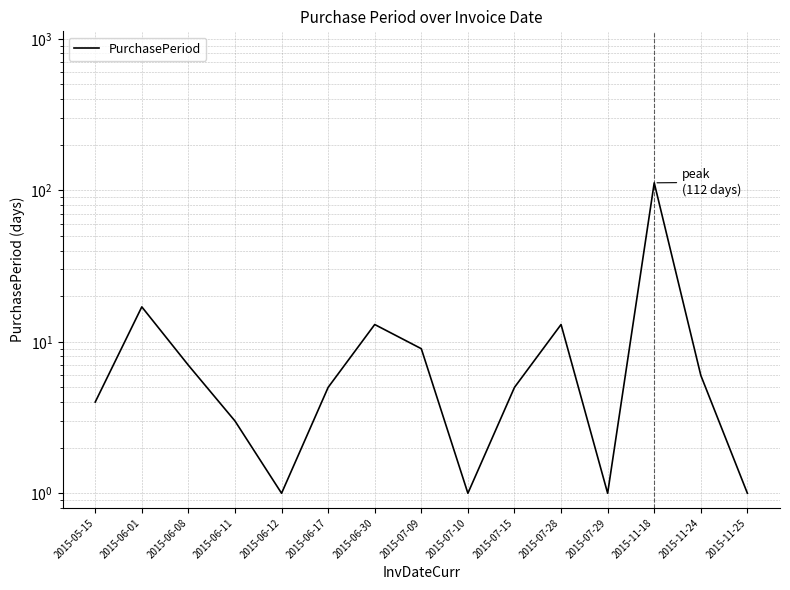

What is the label of the 5th point from the left?

2015-06-12